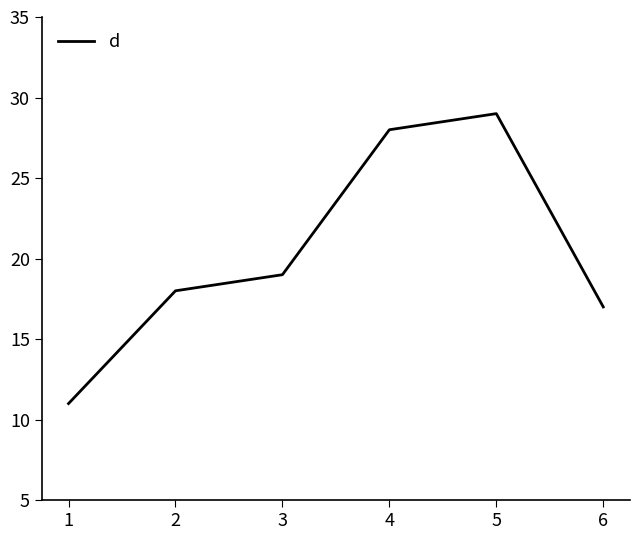

List the labels in order of value, smallest first.

1, 6, 2, 3, 4, 5